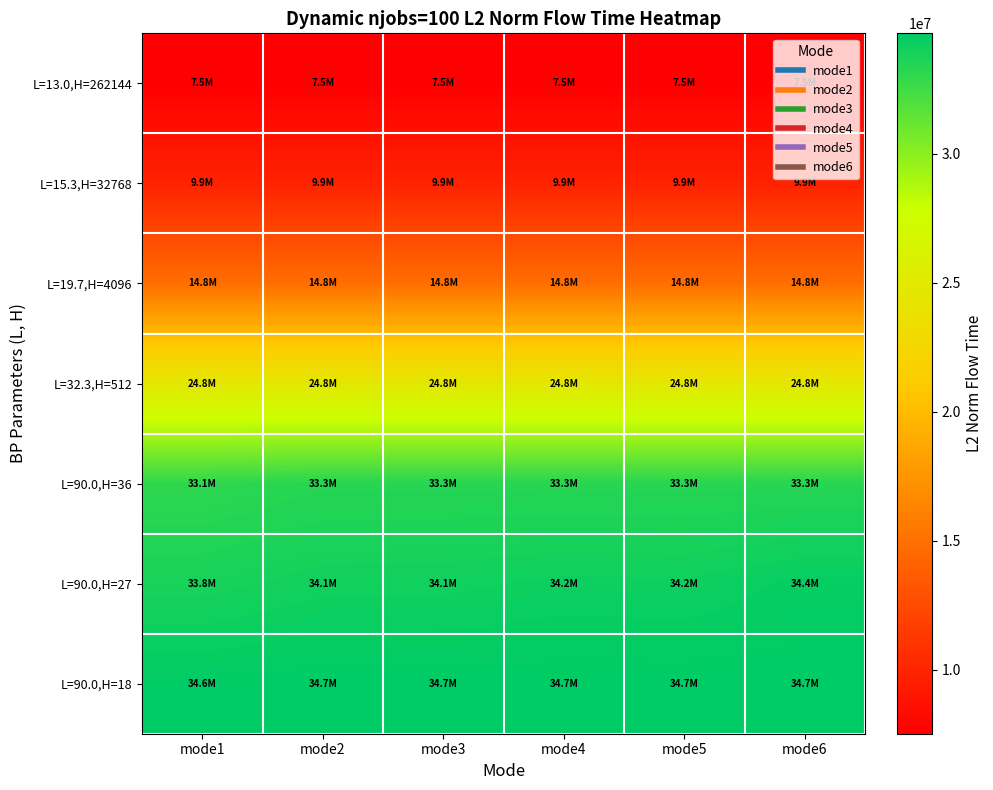

Reading left to right, list all the values displayed in this chart.

L=13.0,H=262144: mode1=7530756.4	mode2=7530756.4	mode3=7530756.4	mode4=7530756.4	mode5=7530756.4	mode6=7530756.4
L=15.3,H=32768: mode1=9852339.7	mode2=9852339.7	mode3=9852339.7	mode4=9852339.7	mode5=9852339.7	mode6=9852339.7
L=19.7,H=4096: mode1=14849395.3	mode2=14849395.3	mode3=14849395.3	mode4=14849395.3	mode5=14849395.3	mode6=14849395.3
L=32.3,H=512: mode1=24756843.1	mode2=24756843.1	mode3=24756843.1	mode4=24756843.1	mode5=24756843.1	mode6=24756843.1
L=90.0,H=36: mode1=33087353.3	mode2=33346520.3	mode3=33346520.3	mode4=33346520.3	mode5=33327522.3	mode6=33346520.3
L=90.0,H=27: mode1=33824545.3	mode2=34060129.0	mode3=34072683.1	mode4=34208248.1	mode5=34174036.5	mode6=34425733.4
L=90.0,H=18: mode1=34598685.9	mode2=34670885.4	mode3=34670885.4	mode4=34670885.4	mode5=34670885.4	mode6=34670885.4